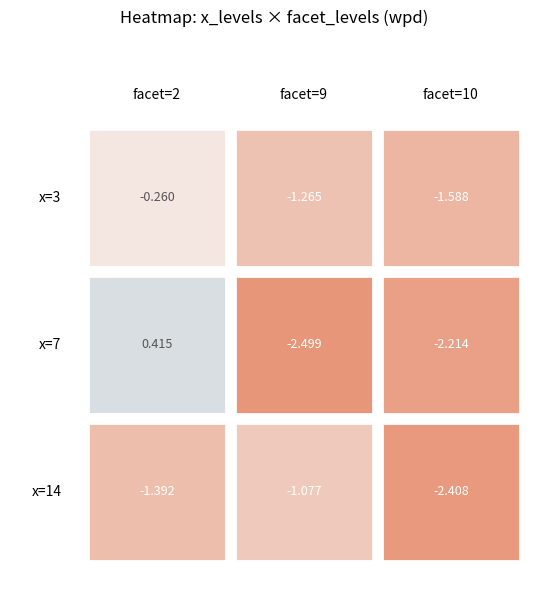

Count the 2 values in the range -1 to 0.

1